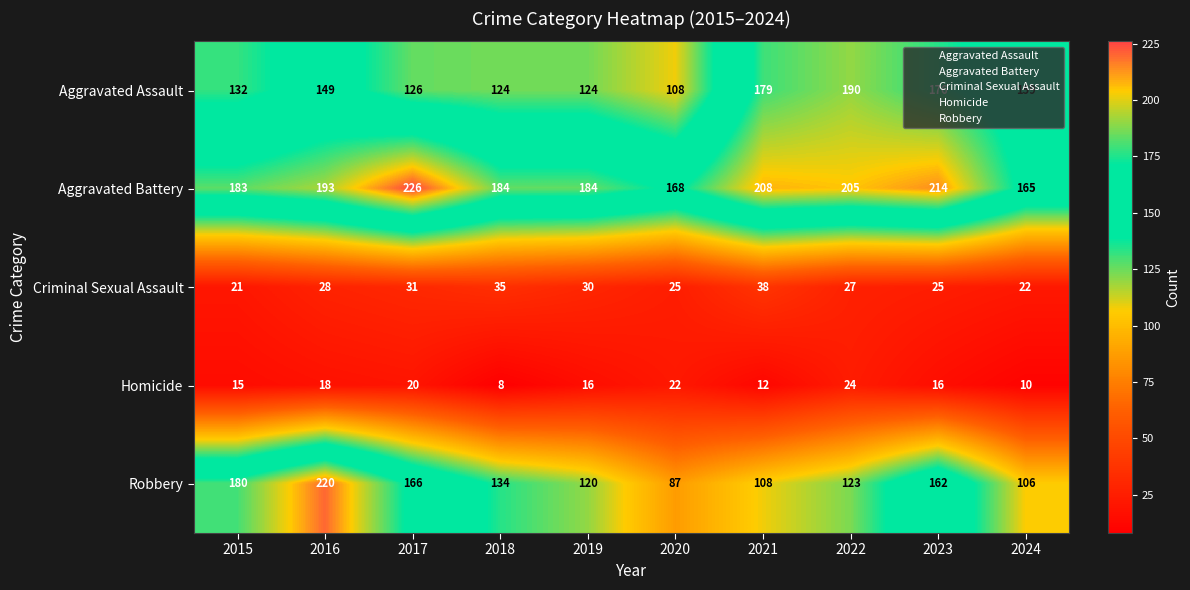

At which category is the sum across all series the highest?

2016